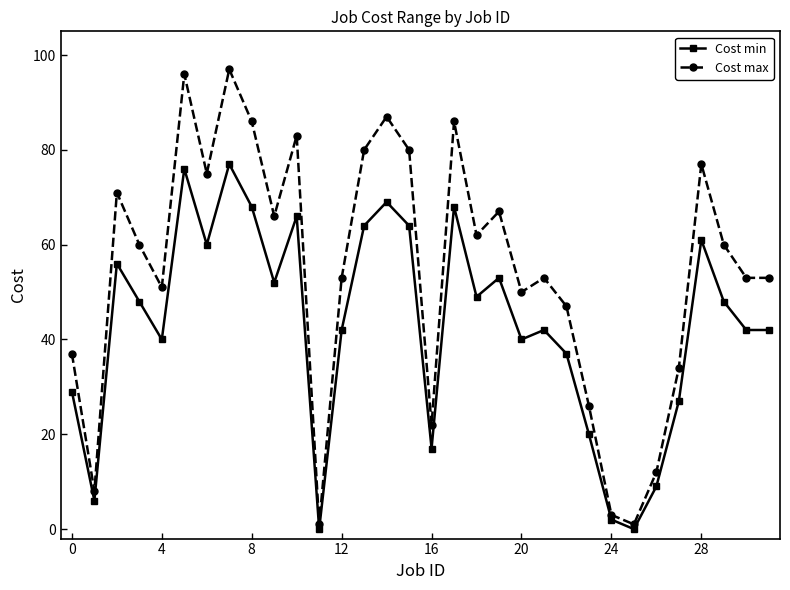

Which series has the largest range (max minus min)?

Cost max